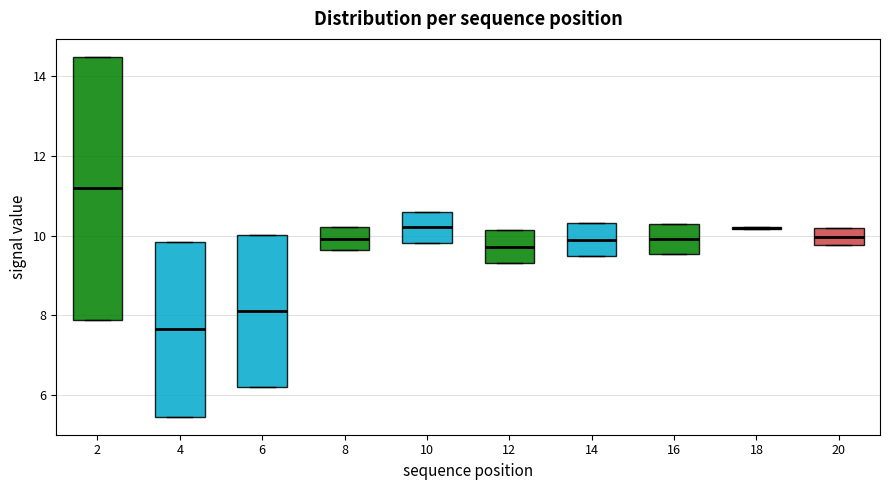

Comparing the boxes themselves (not the whiskers), which one is the tallest?

2